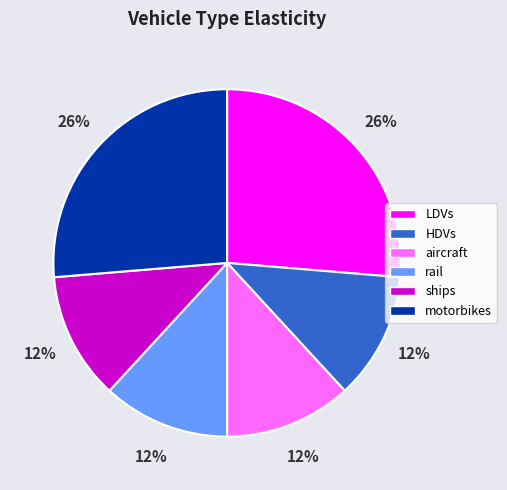

To the nearest percent, what percentage of the pie is ships?

12%